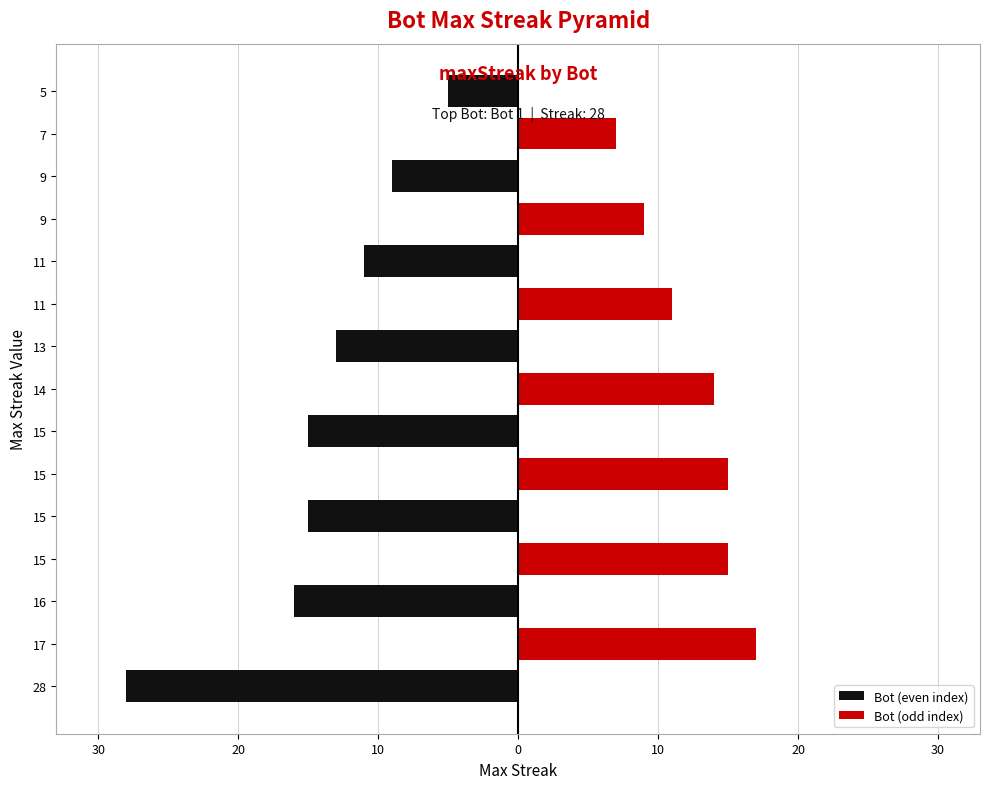

What is the difference between the highest and lowest values at 20?

17